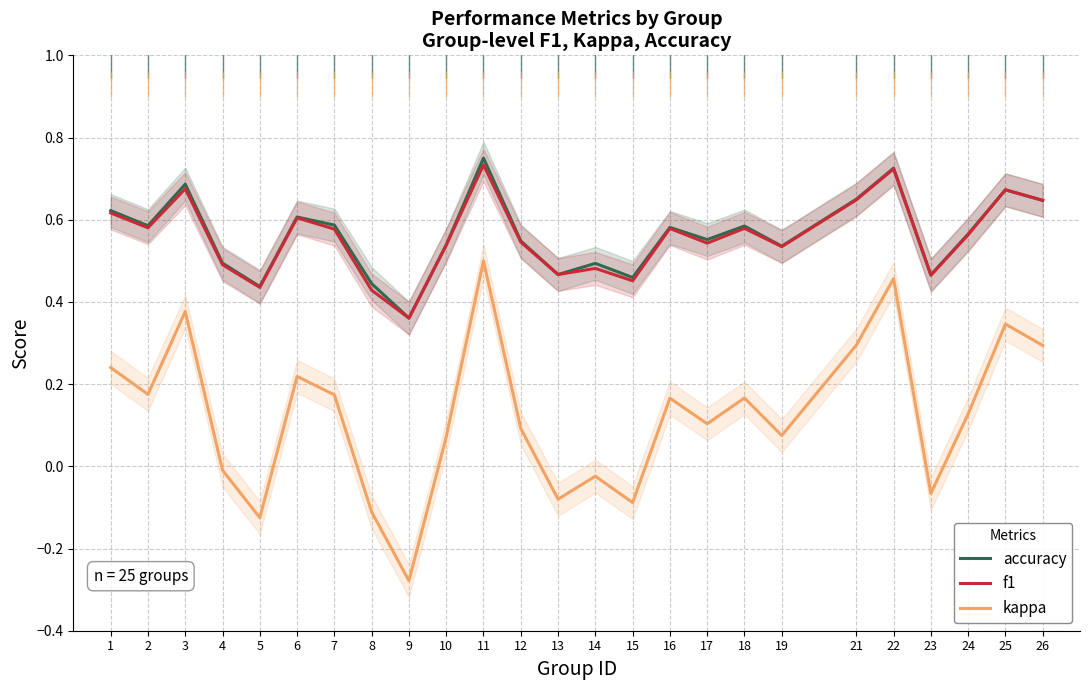

Reading left to right, extract all data points from this chart.

accuracy: 1=0.6	2=0.6	3=0.7	4=0.5	5=0.4	6=0.6	7=0.6	8=0.4	9=0.4	10=0.5	11=0.8	12=0.5	13=0.5	14=0.5	15=0.5	16=0.6	17=0.6	18=0.6	19=0.5	21=0.7	22=0.7	23=0.5	24=0.6	25=0.7	26=0.6
f1: 1=0.6	2=0.6	3=0.7	4=0.5	5=0.4	6=0.6	7=0.6	8=0.4	9=0.4	10=0.5	11=0.7	12=0.5	13=0.5	14=0.5	15=0.5	16=0.6	17=0.5	18=0.6	19=0.5	21=0.6	22=0.7	23=0.5	24=0.6	25=0.7	26=0.6
kappa: 1=0.2	2=0.2	3=0.4	4=-0.0	5=-0.1	6=0.2	7=0.2	8=-0.1	9=-0.3	10=0.1	11=0.5	12=0.1	13=-0.1	14=-0.0	15=-0.1	16=0.2	17=0.1	18=0.2	19=0.1	21=0.3	22=0.5	23=-0.1	24=0.1	25=0.3	26=0.3